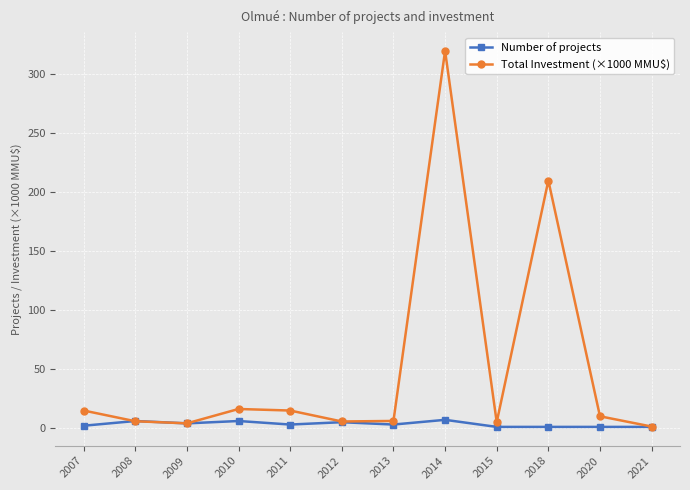

True or false: Total Investment (×1000 MMU$) has a value of 25.9 at 2007.

False